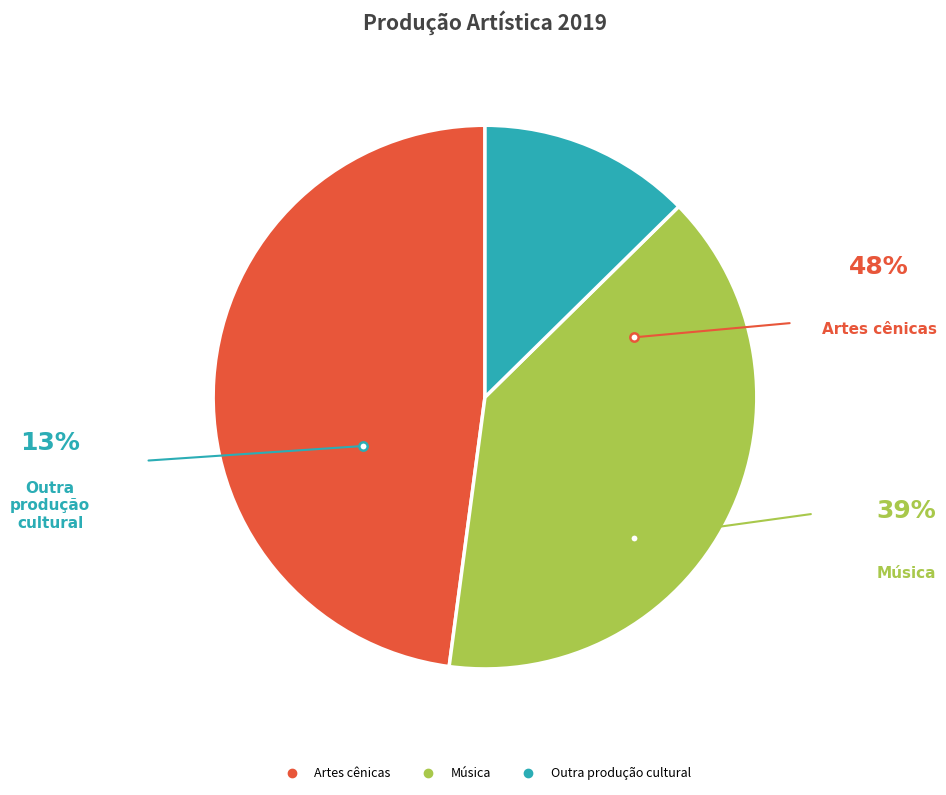

Which slice is the smallest?

Outra produção cultural